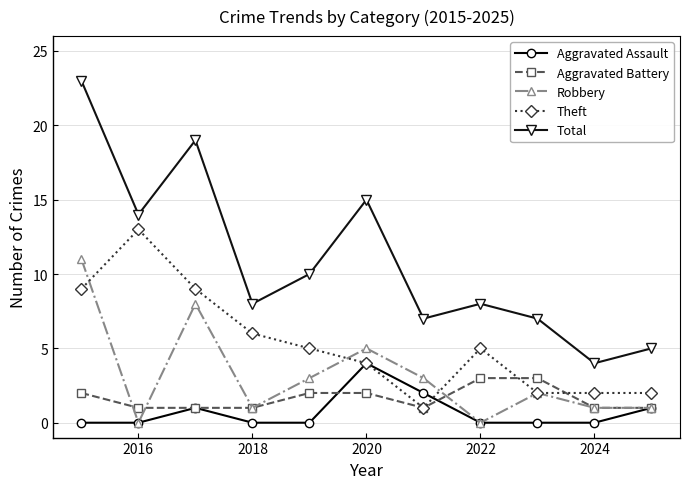

Which series has the widest spread of values?

Total